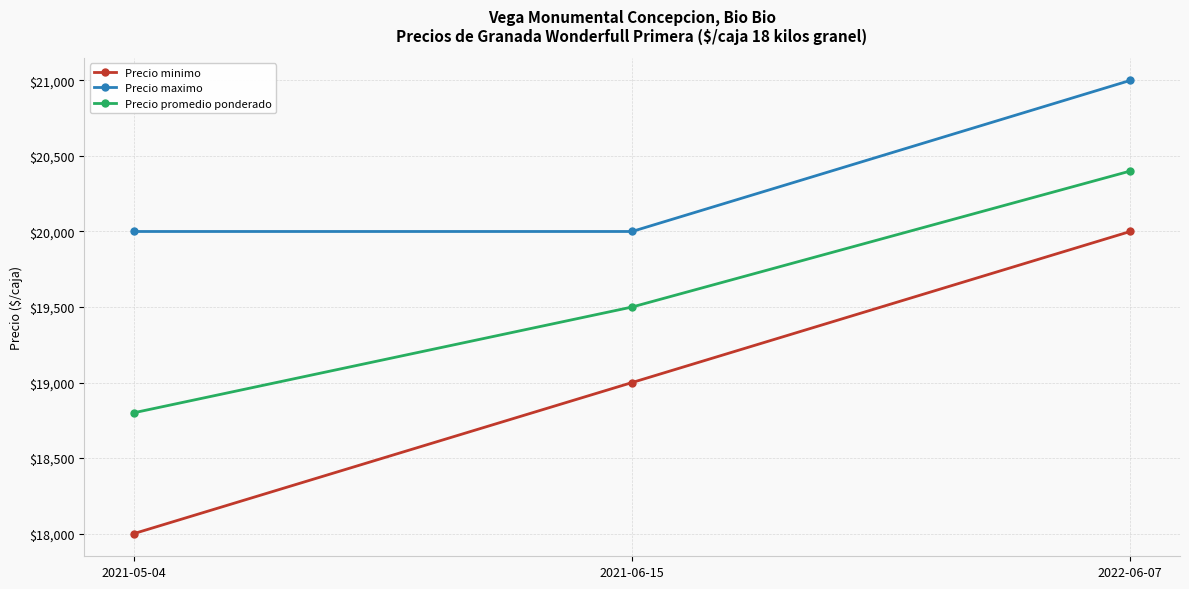

What is the difference between the maximum and minimum values in the Precio maximo series?

1000